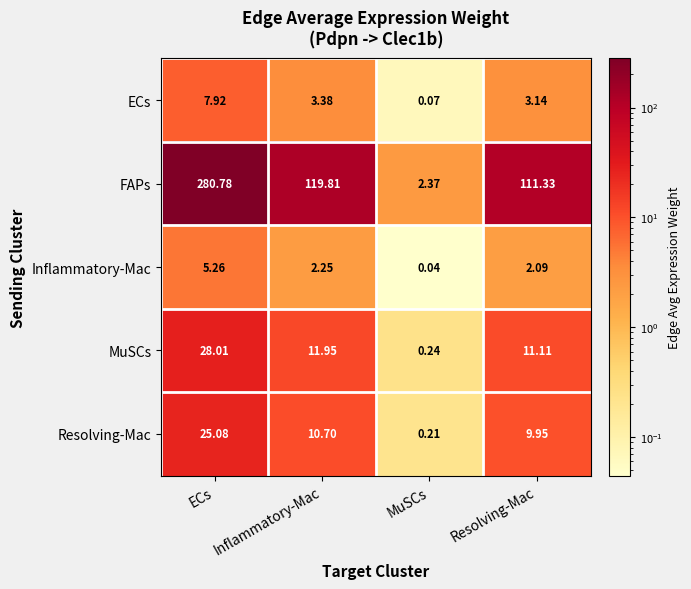

List the labels in order of Resolving-Mac value, largest first.

ECs, Inflammatory-Mac, Resolving-Mac, MuSCs